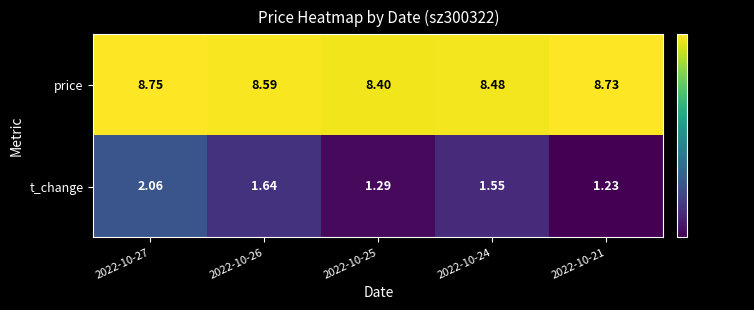

List the series in order of their peak value, highest first.

price, t_change